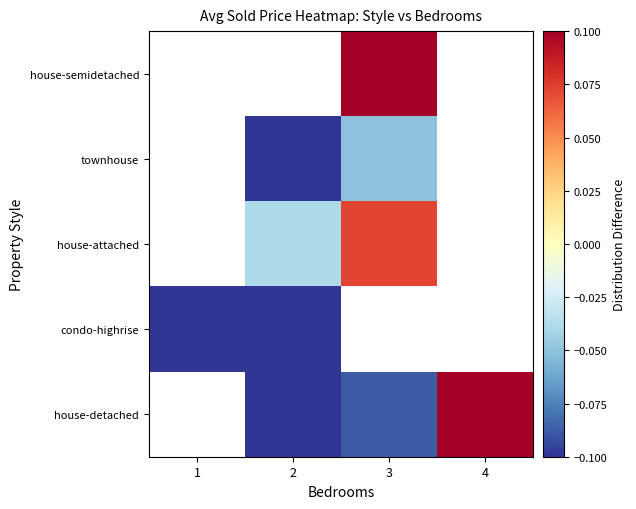

The value of house-attached at 2 is -0.0. True or false?

True